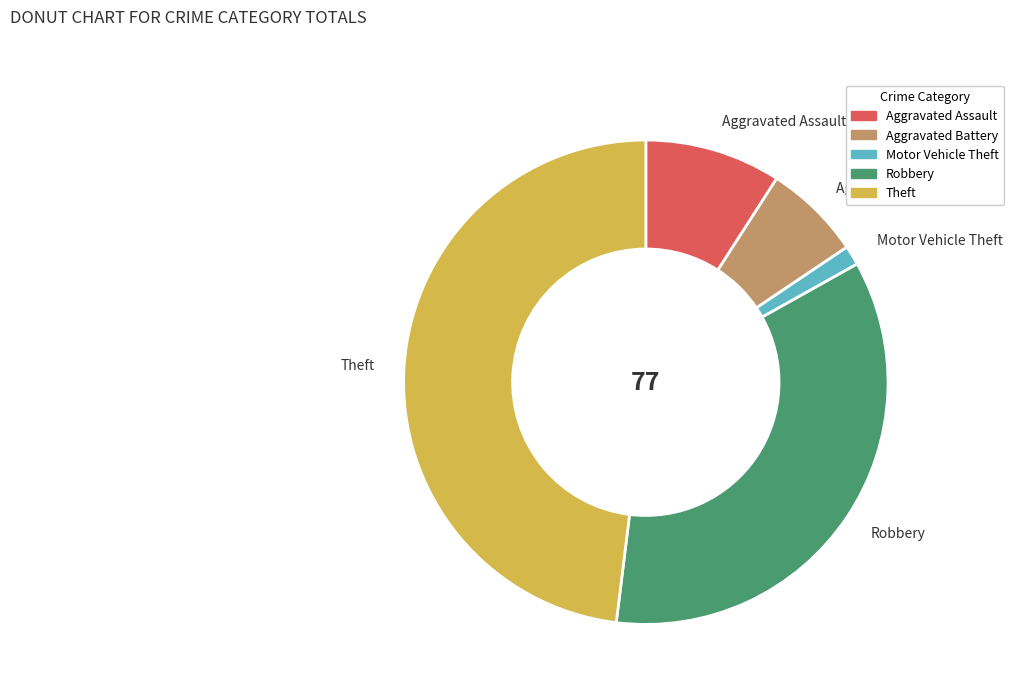

Is there any slice that represents more than half of the pie?

No